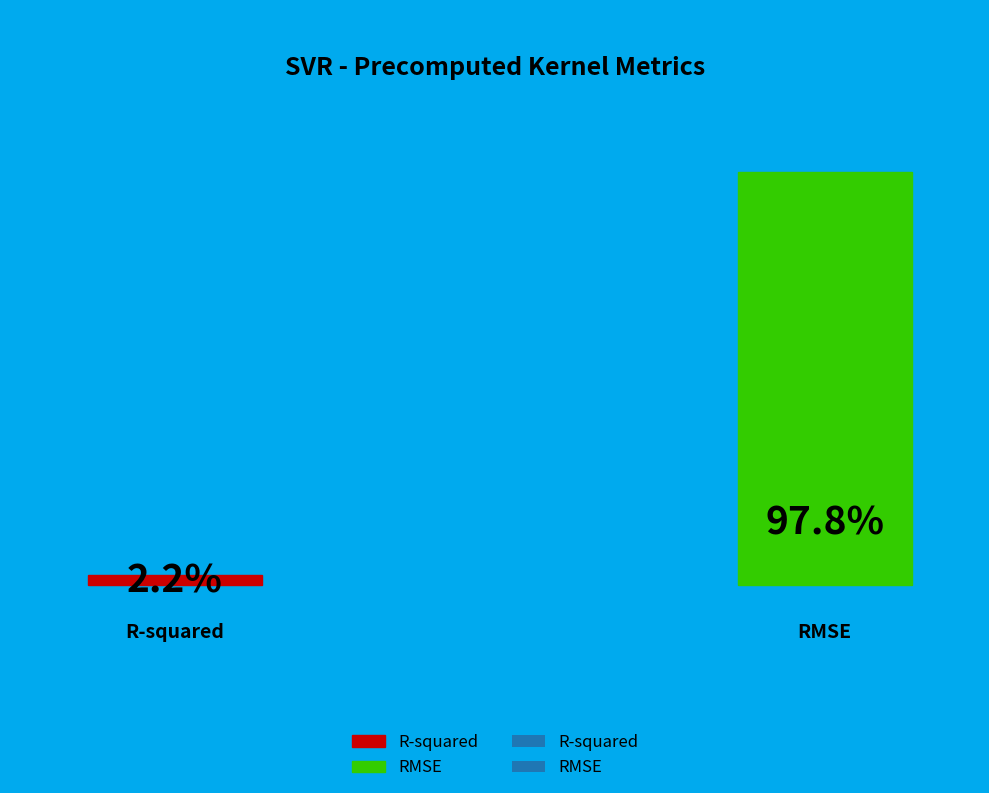

To the nearest percent, what percentage of the pie is R-squared?

2%